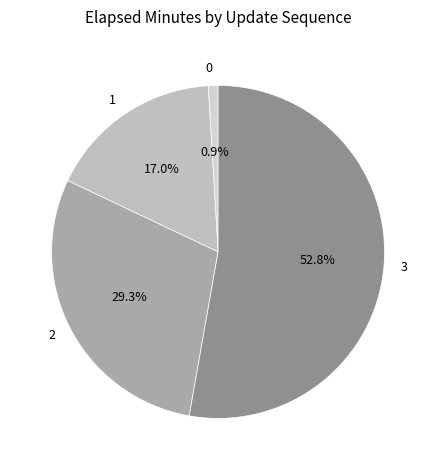

To the nearest percent, what portion does 3 represent?

53%